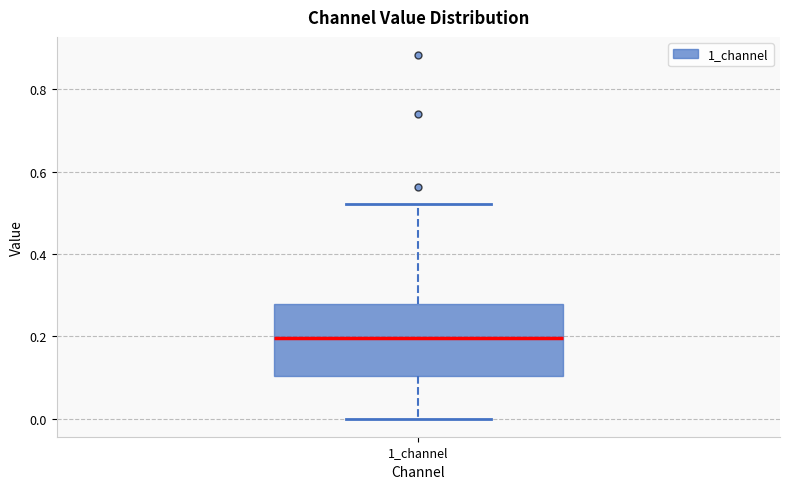

Where does the median line of the box for 1_channel sit on the y-axis? The values are not printed on the chart, so give them approximately, as read against the axis.

0.20